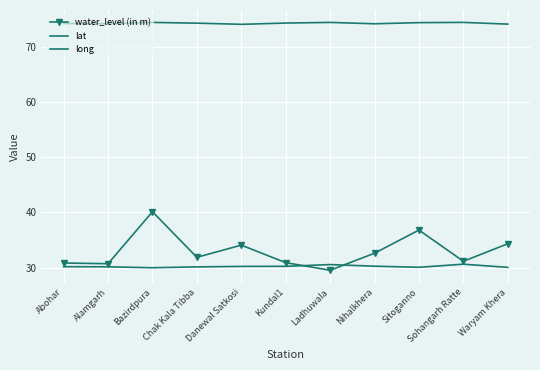

What is the minimum value shown in the chart?

29.5